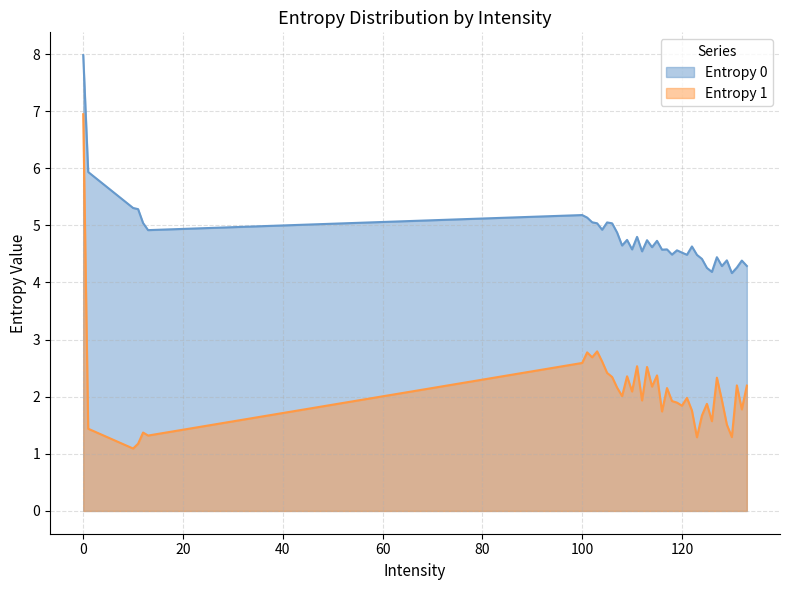

How many series are shown in this chart?

2